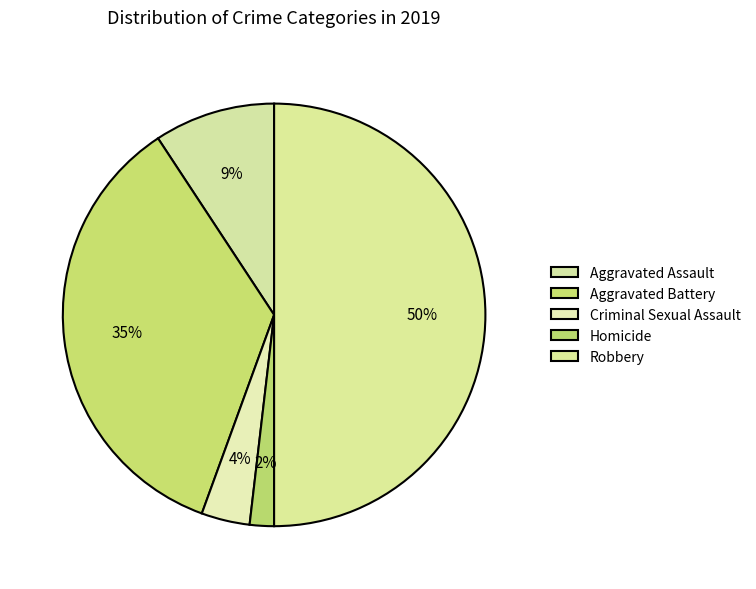

How many slices are in this pie chart?

5